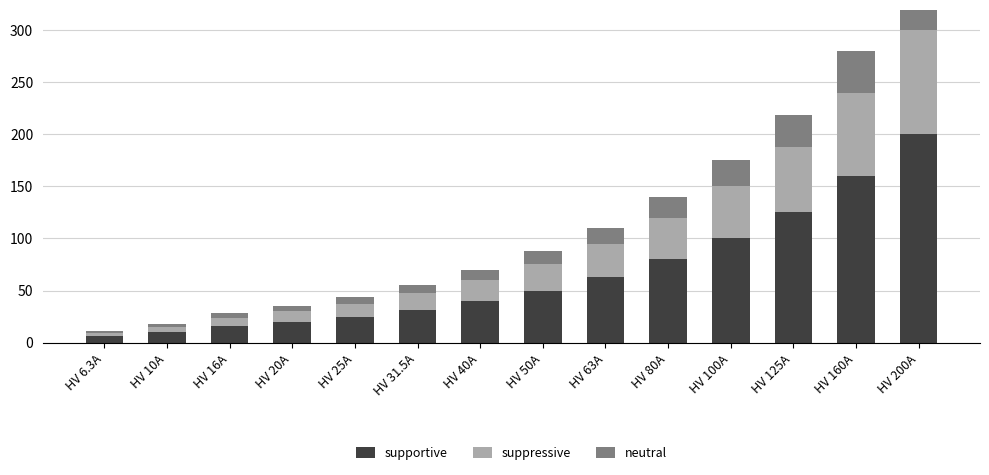

List the series in order of their peak value, highest first.

supportive, suppressive, neutral